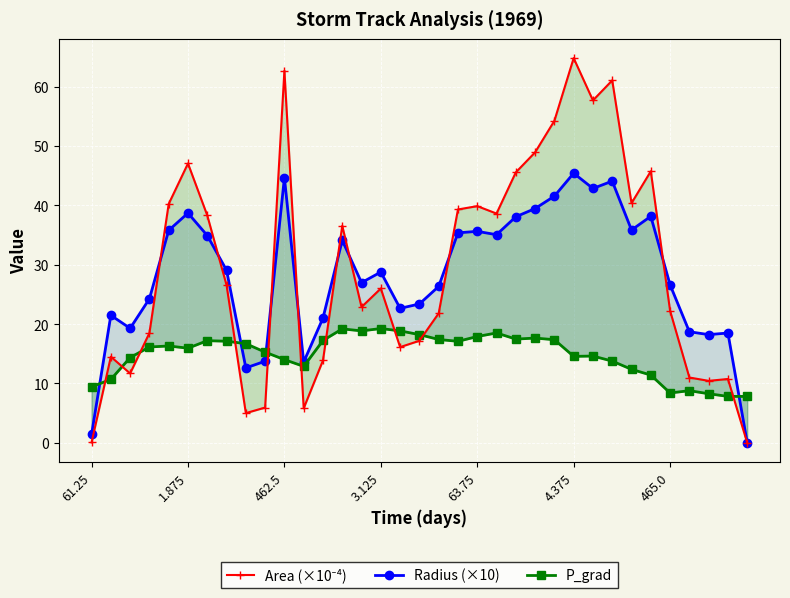

At how many categories does at least one series exceed 8?

34